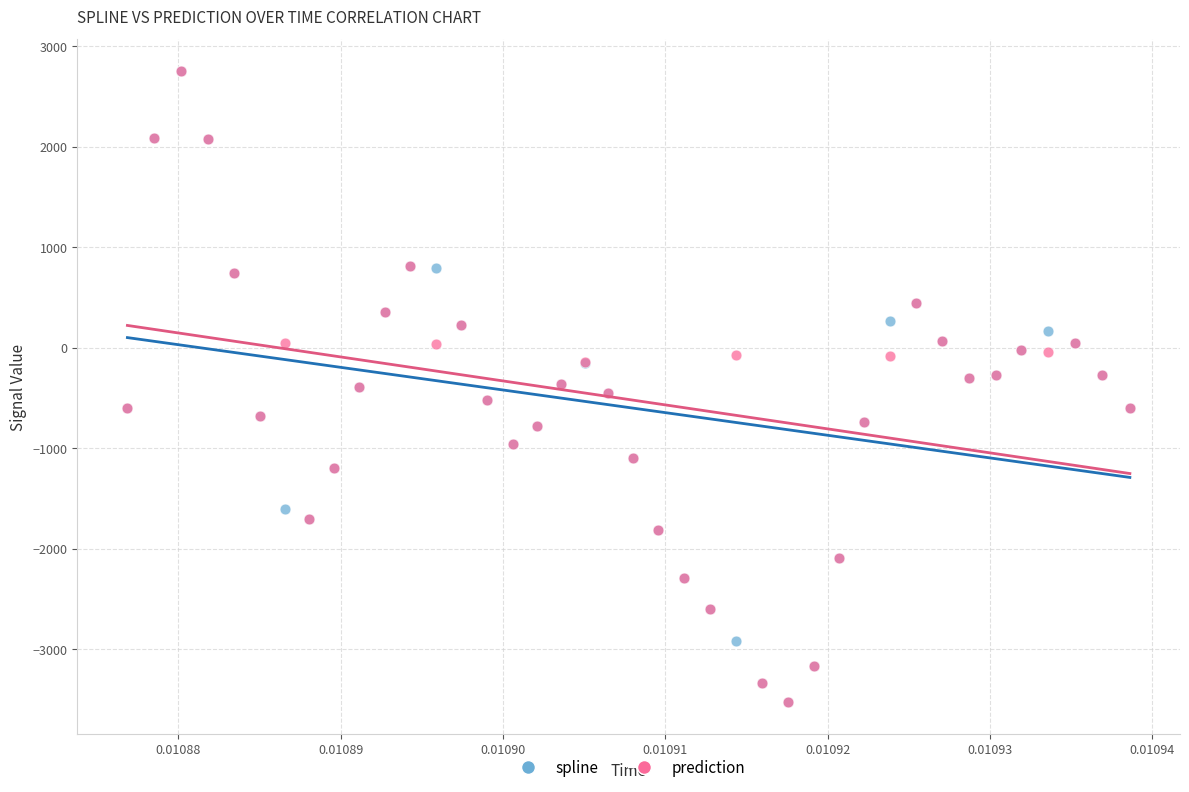

What are all the series names shown in the legend?

spline, prediction